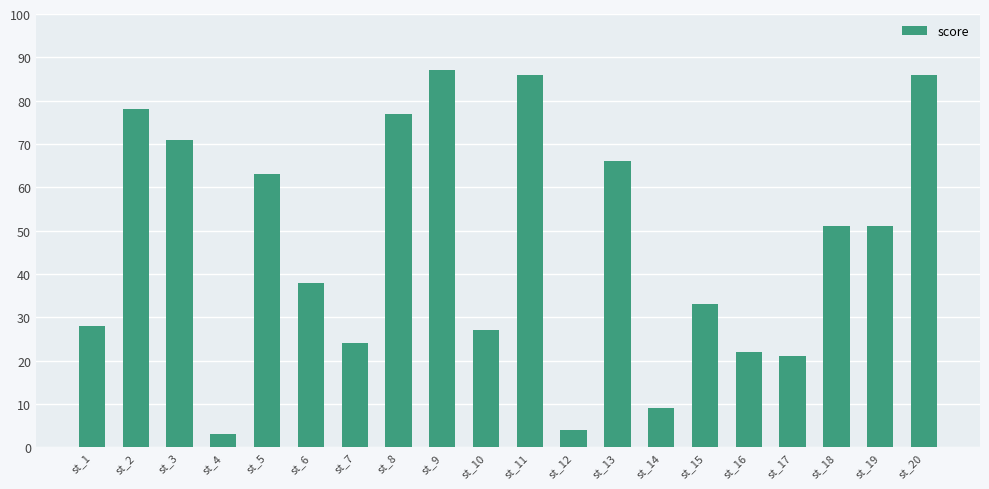

Between st_4 and st_20, which is larger?

st_20